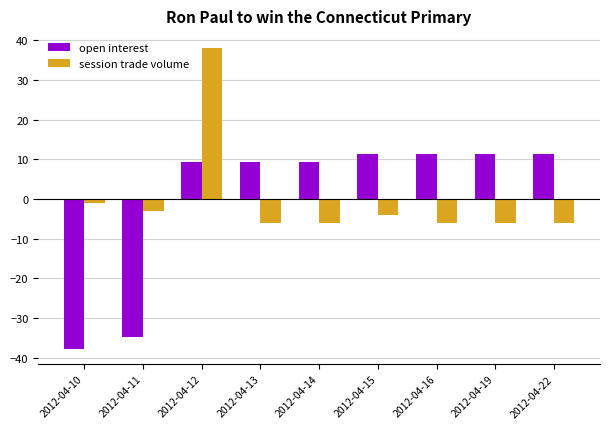

Where is session trade volume nearest to the value 16?

2012-04-10